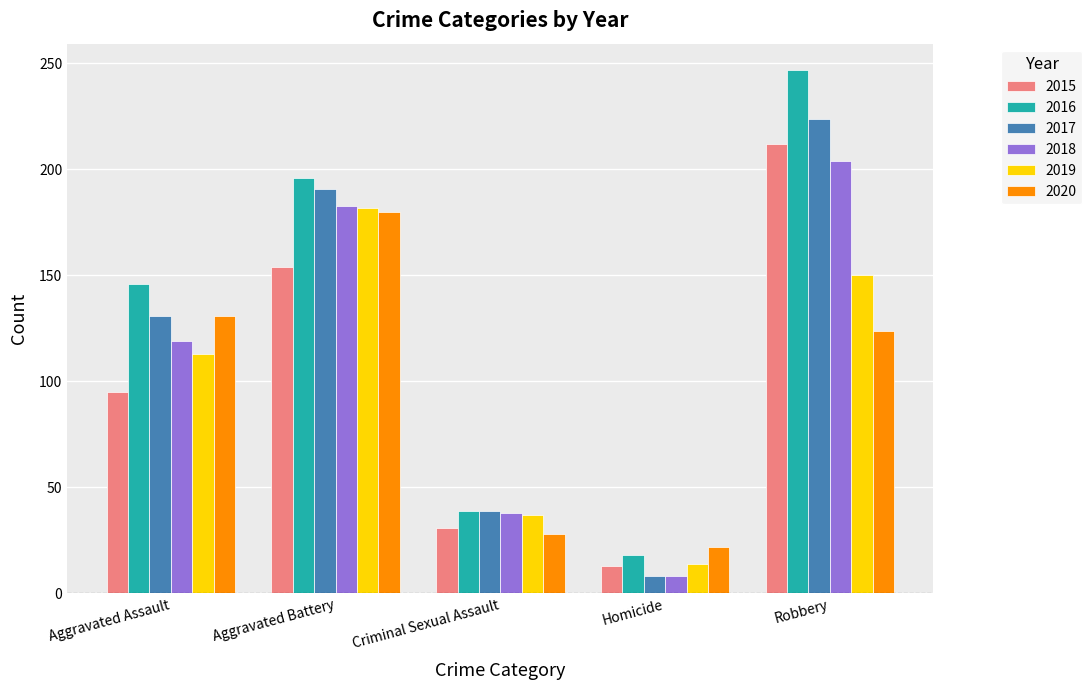

What is the value of the 2018 bar at the 1st from the left?

119